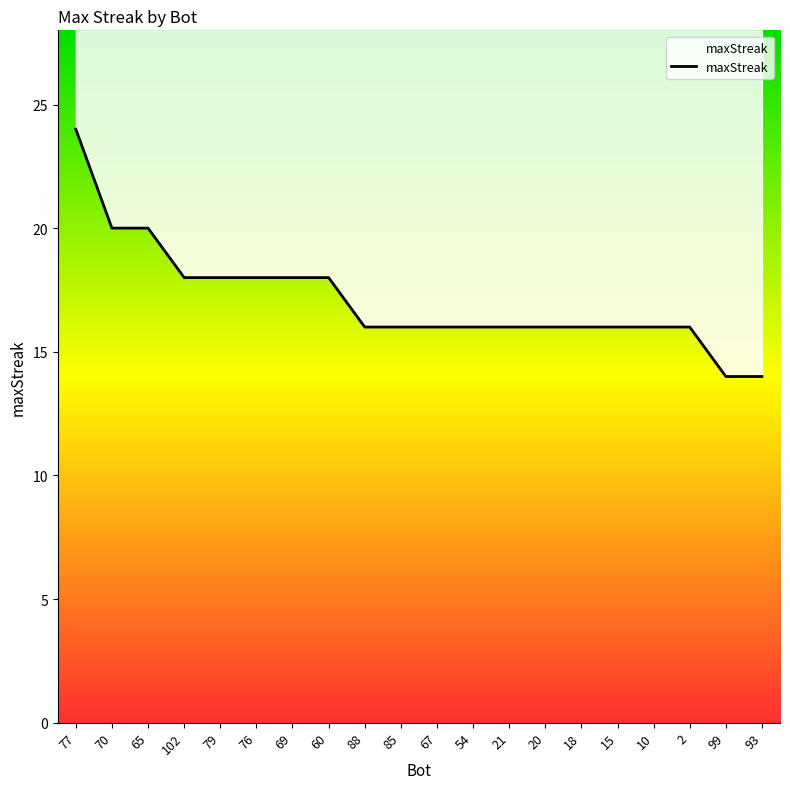

At which label does the data first exceed 16?

77